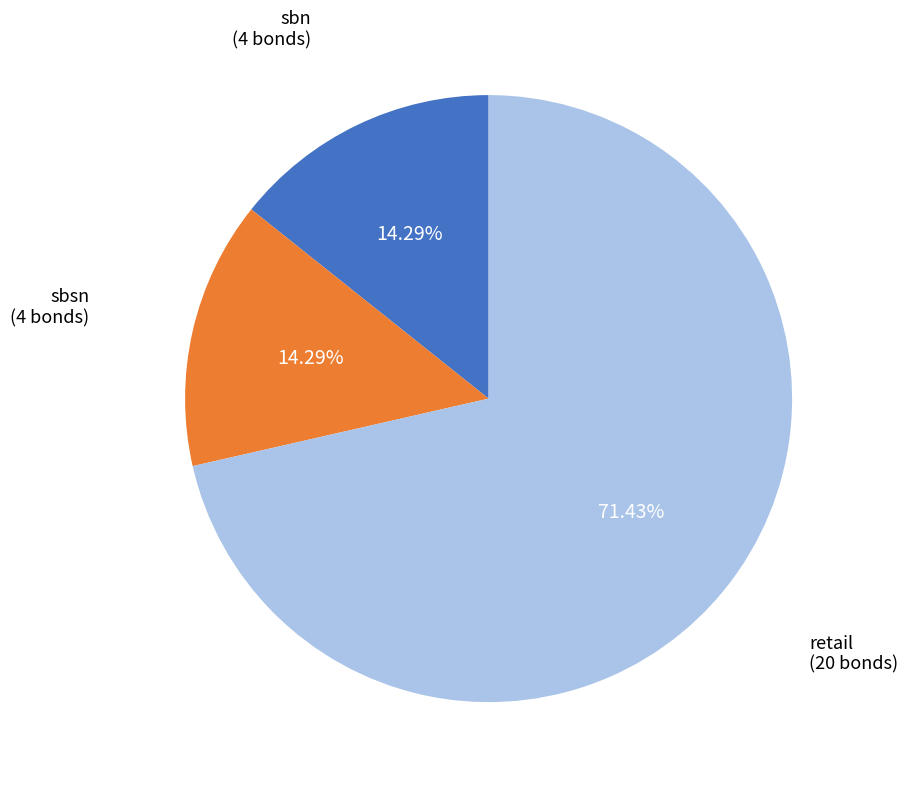

How many segments does this pie chart have?

3